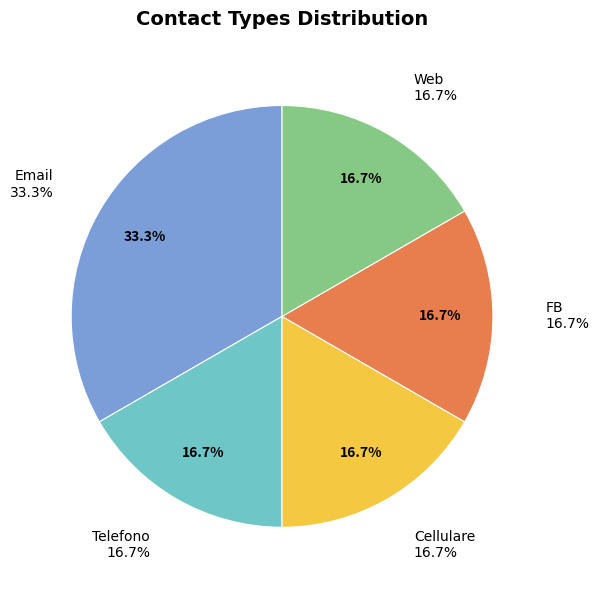

Rank the categories by value from lowest to highest.

Telefono, Cellulare, FB, Web, Email